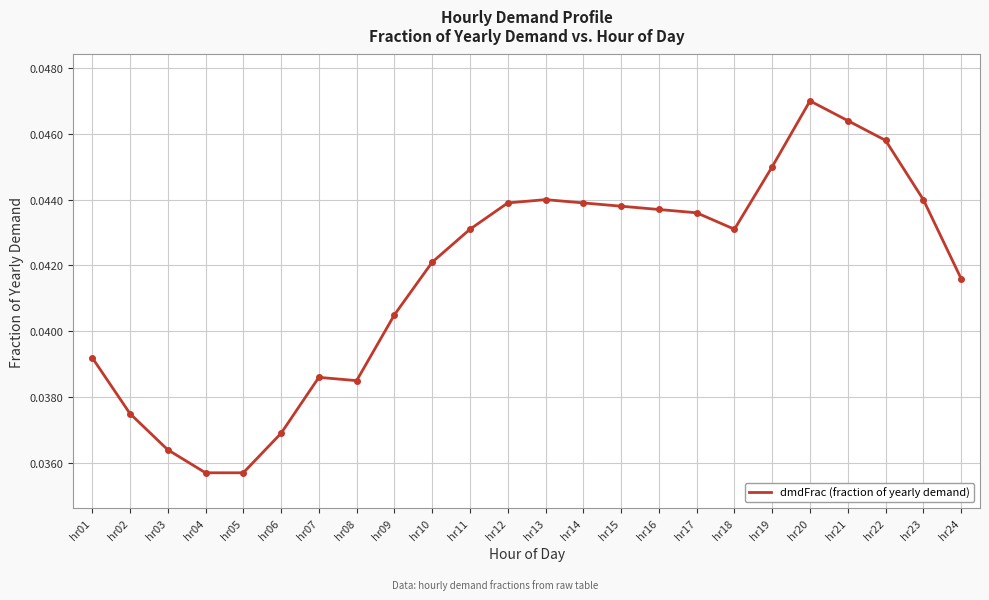

The chart shows a value of 0.1 at hr15. True or false?

False